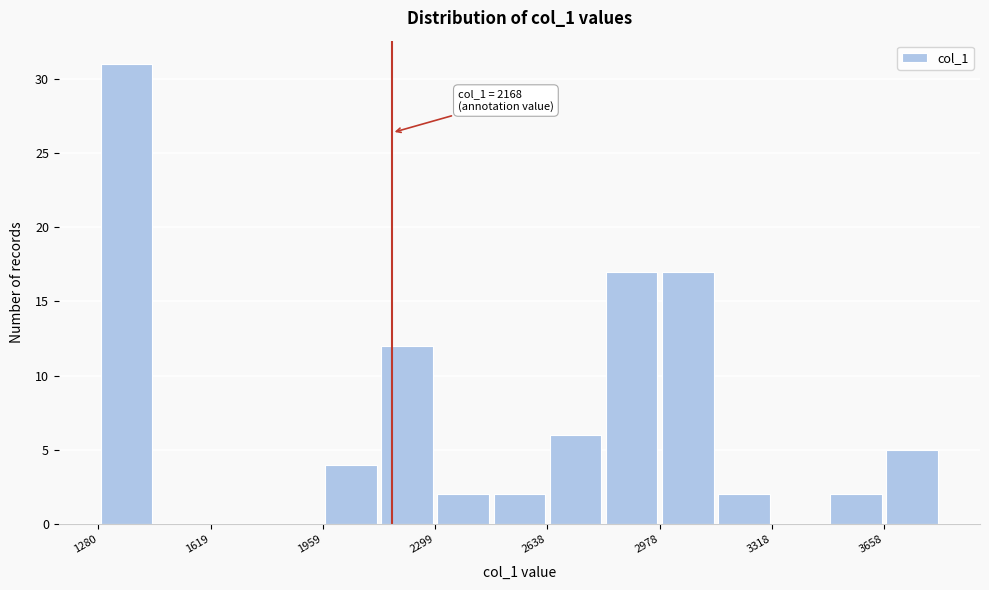

Around what value on the x-axis is the tallest bar? Give the approximate position of its centre, as read against the axis.

1350